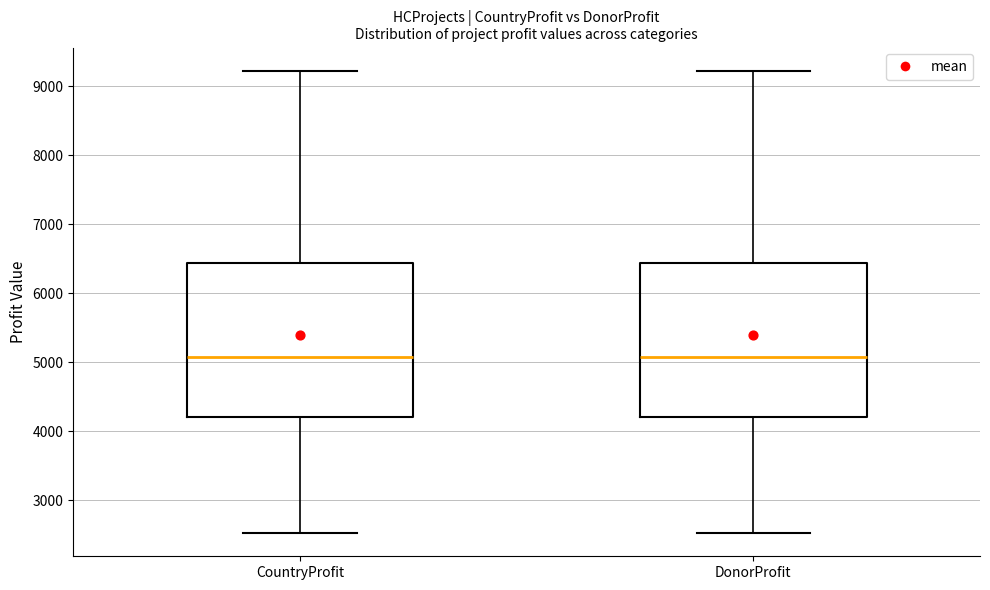

Where does the median line of the box for CountryProfit sit on the y-axis? The values are not printed on the chart, so give them approximately, as read against the axis.

5100